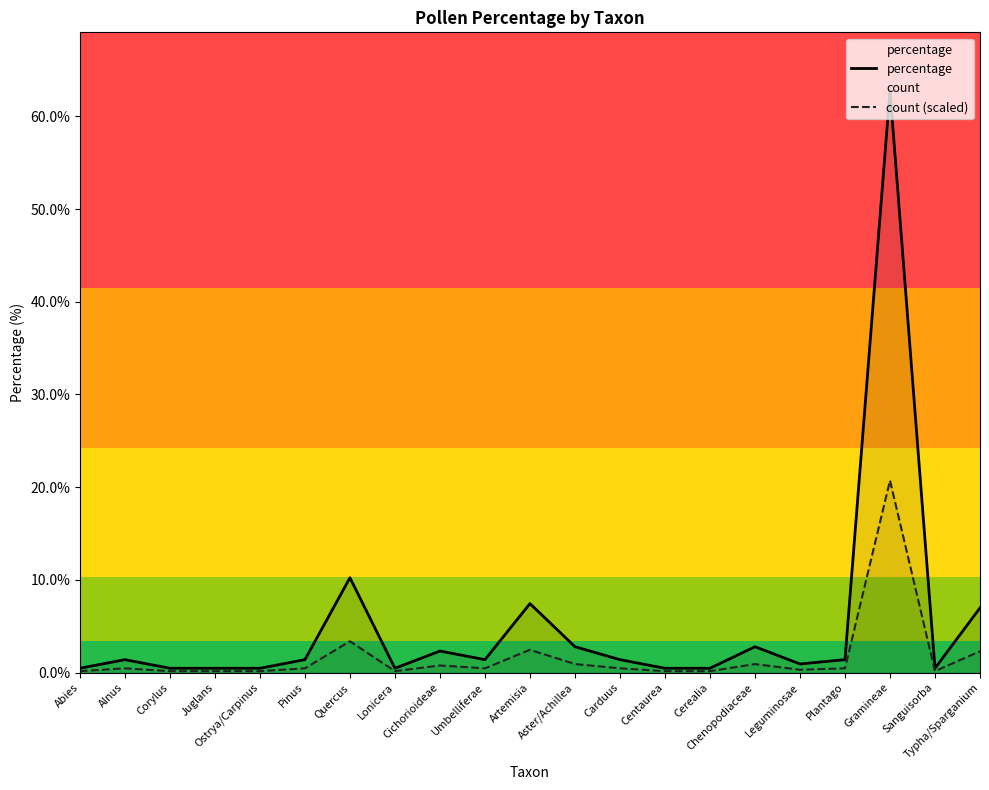

List the labels in order of percentage value, smallest first.

Abies, Corylus, Juglans, Ostrya/Carpinus, Lonicera, Centaurea, Cerealia, Sanguisorba, Leguminosae, Alnus, Pinus, Umbelliferae, Carduus, Plantago, Cichorioideae, Aster/Achillea, Chenopodiaceae, Typha/Sparganium, Artemisia, Quercus, Gramineae